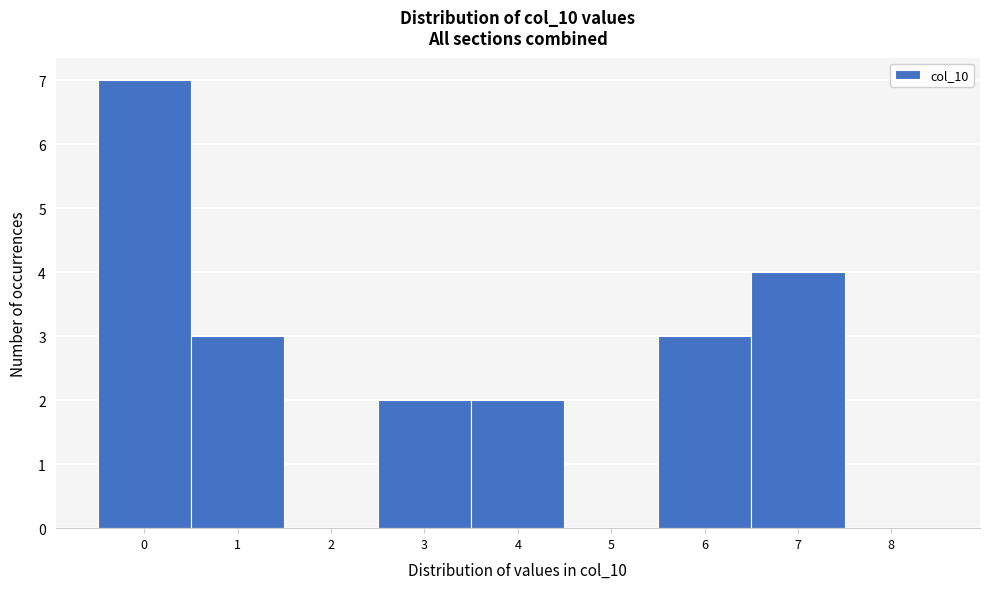

How tall is the bar that spans 0.5 to 1.5 on the x-axis? The values are not printed on the chart, so give them approximately, as read against the axis.

3